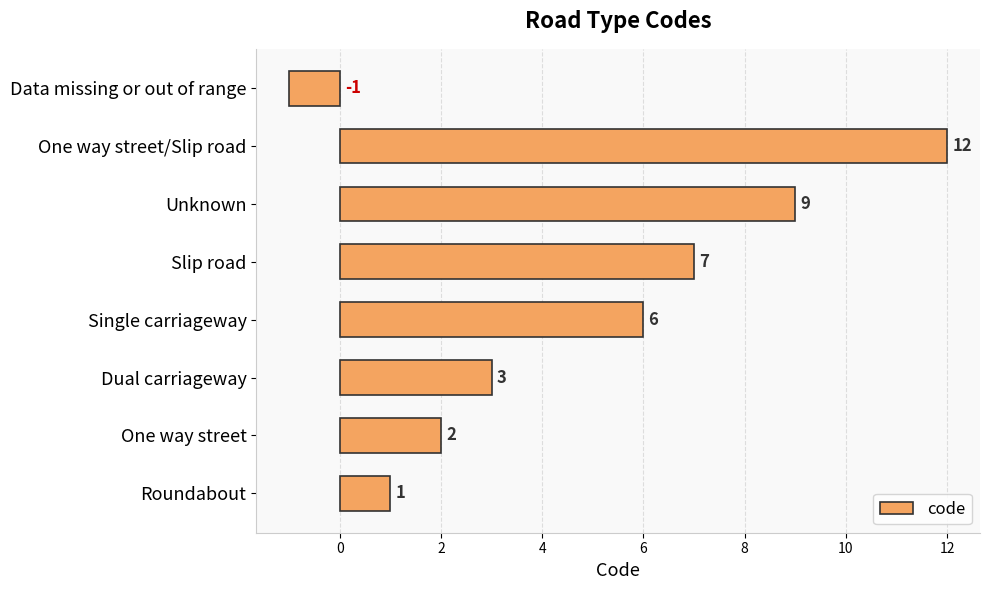

What is the difference between the second highest and second lowest values?

8